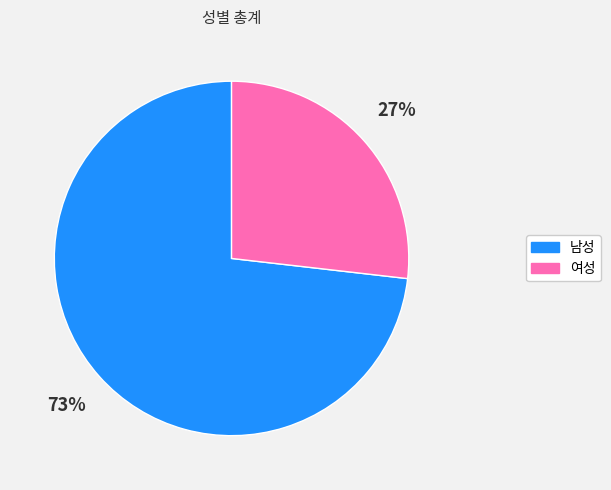

What is the smallest slice in the pie chart?

여성